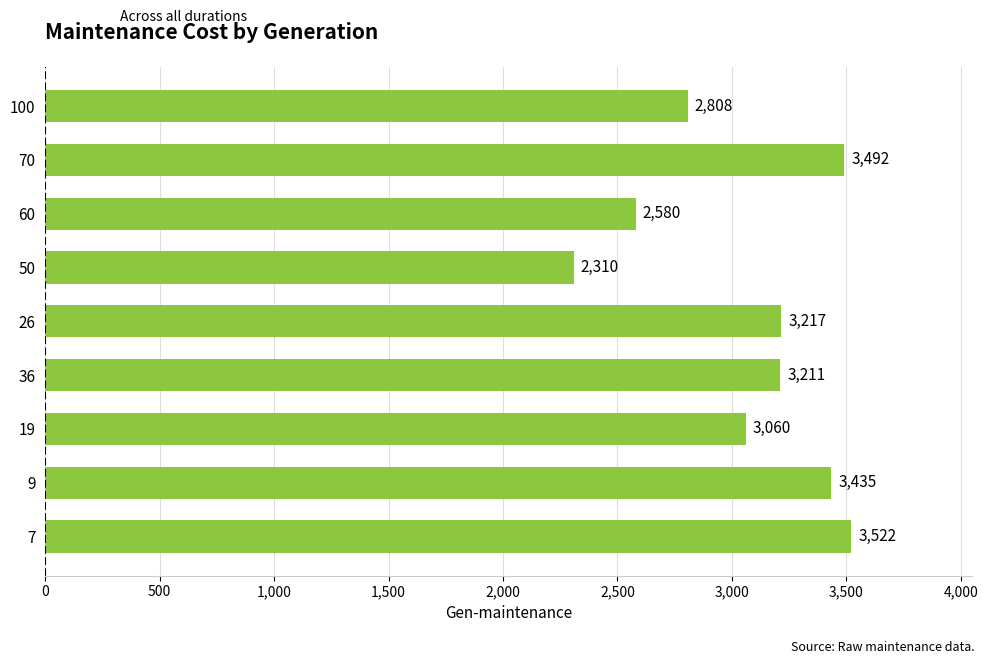

What is the average value?

3070.6